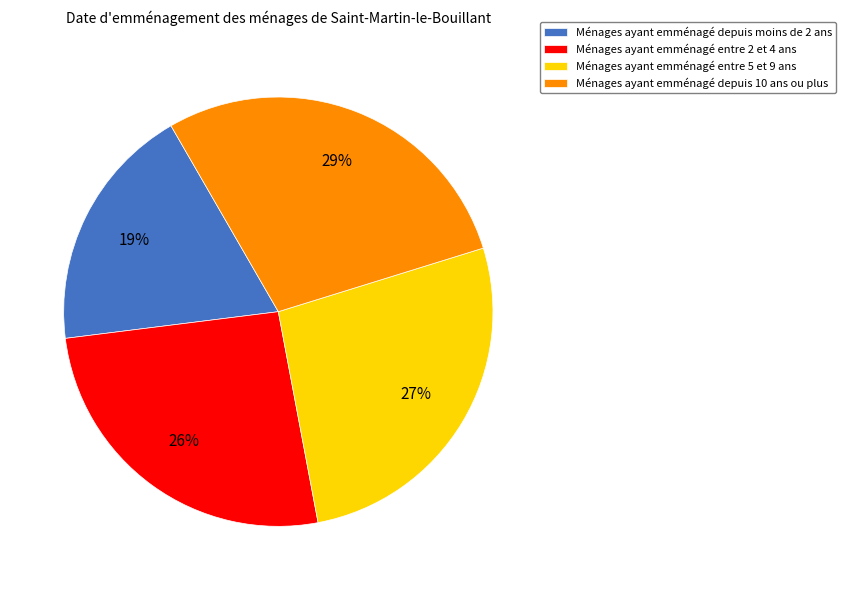

Count the number of slices in the pie.

4